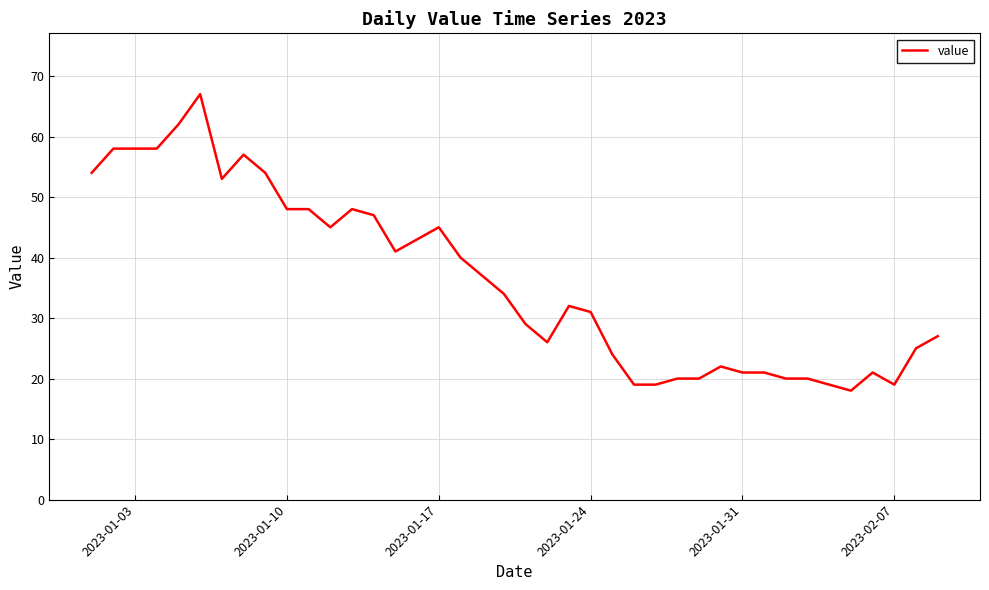

Count the number of categories in the chart.

40